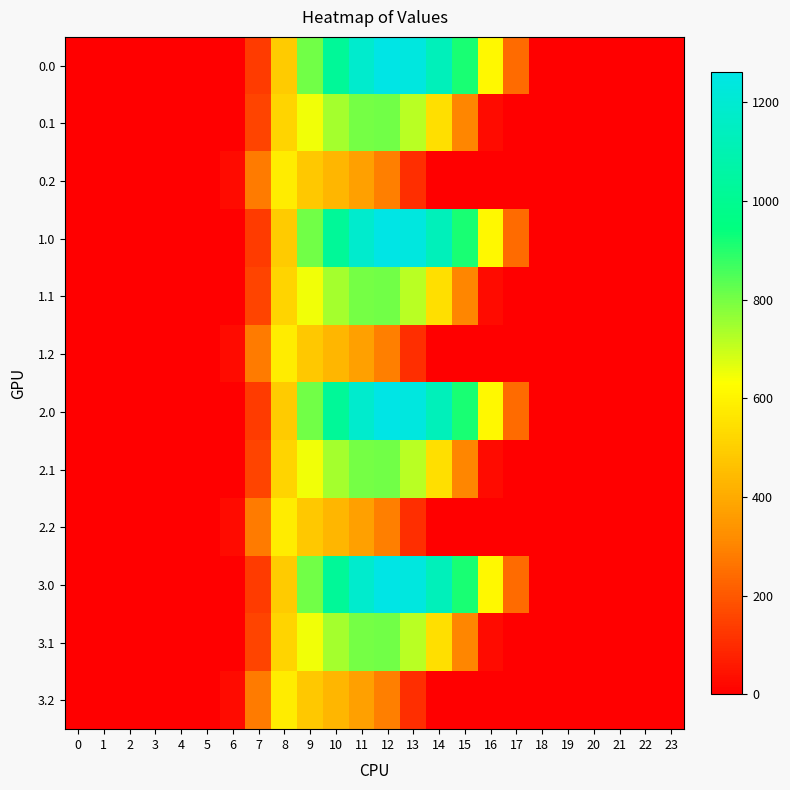

What is the spread (max minus min) of values at 9?

323.4